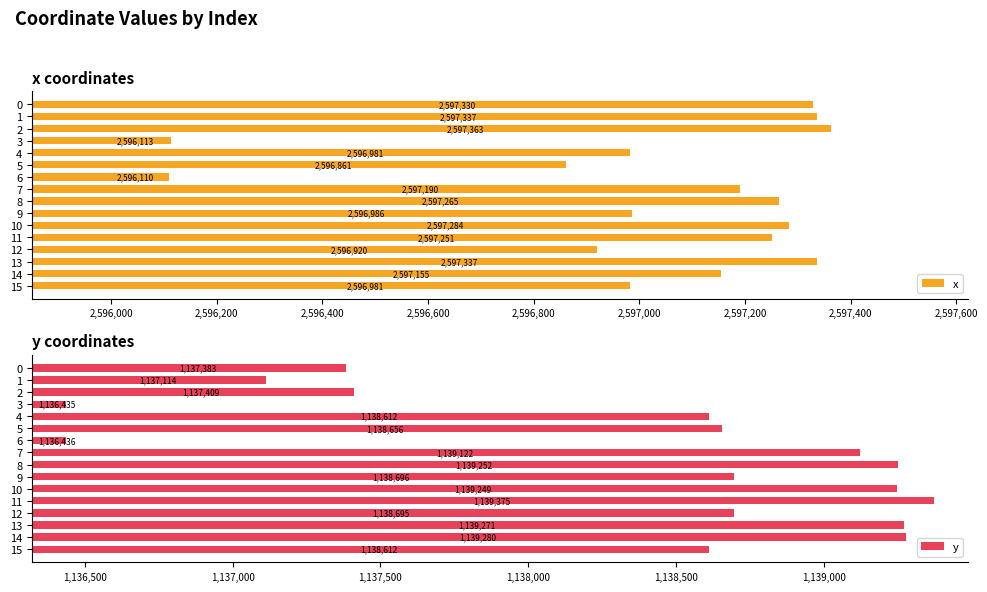

The x series shows 2597362.9 at 2. True or false?

True